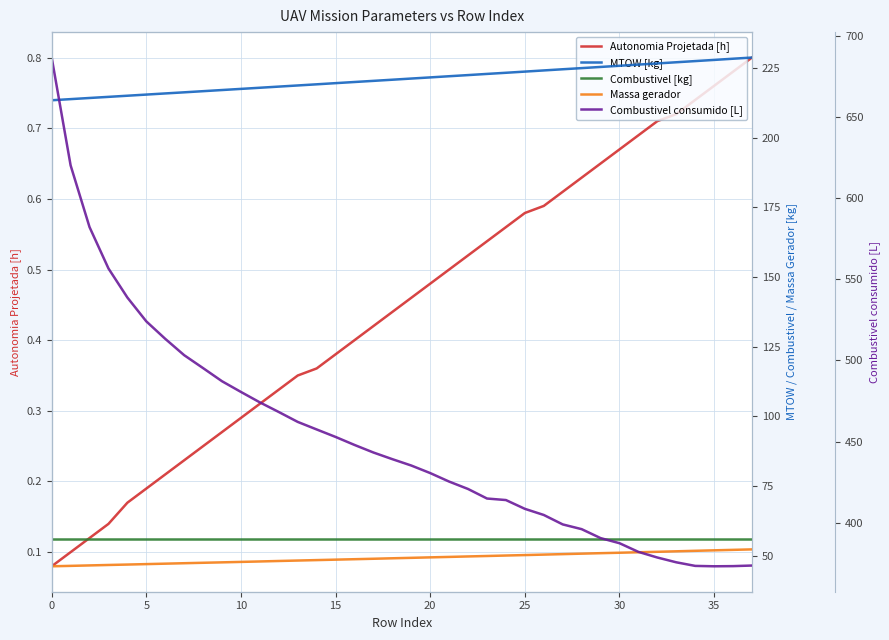

Rank the series by their maximum value, from highest to lowest.

Combustivel consumido [L], MTOW [kg], Combustivel [kg], Massa gerador, Autonomia Projetada [h]